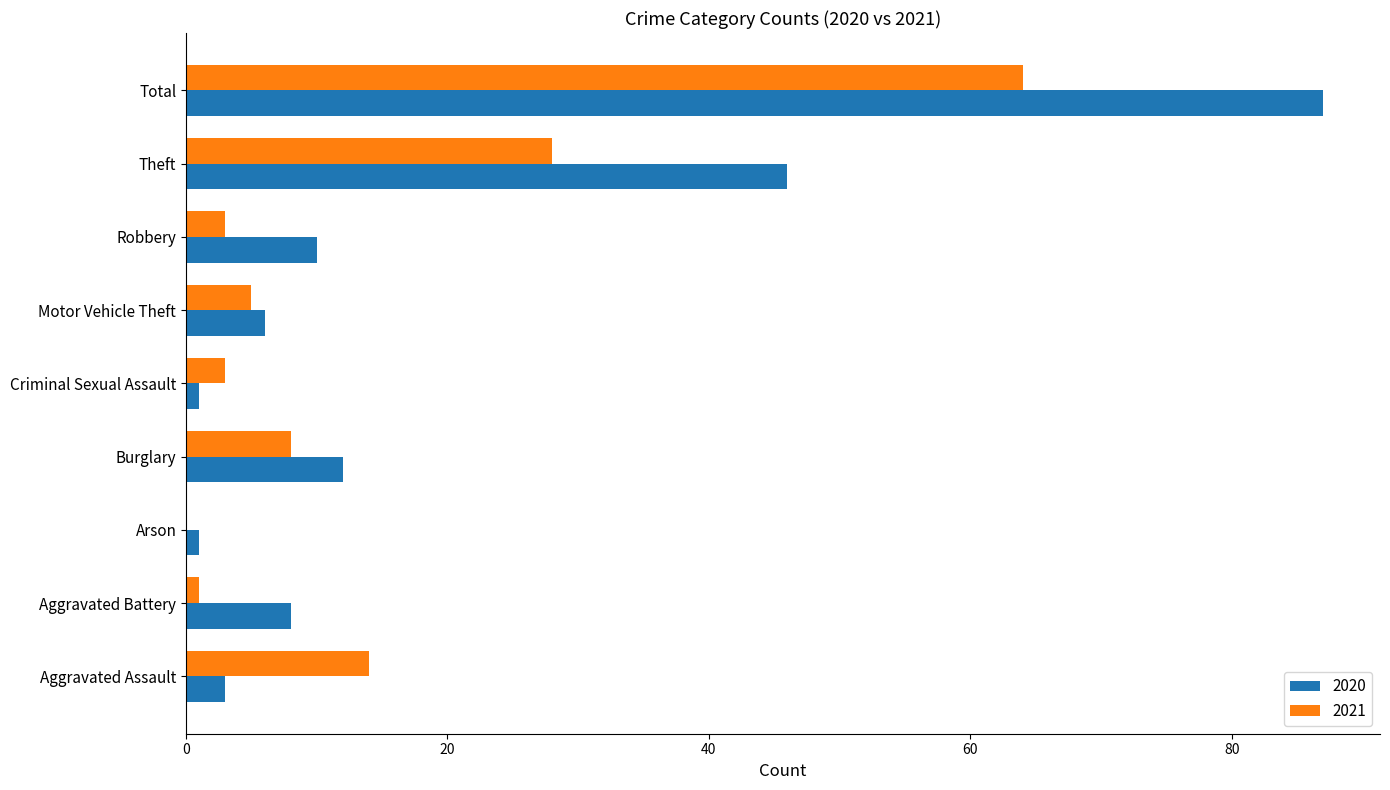

How many categories are shown in the chart?

9